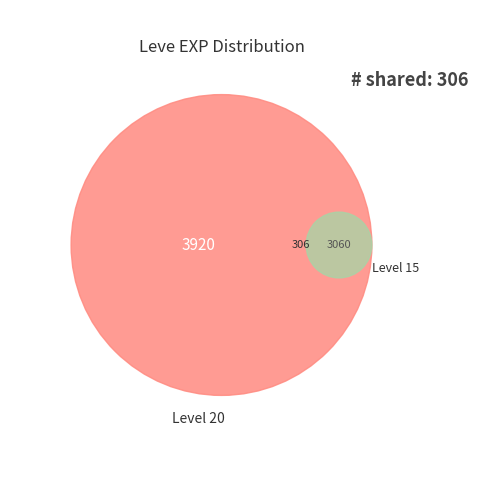

To the nearest percent, what portion does 1 represent?

4%